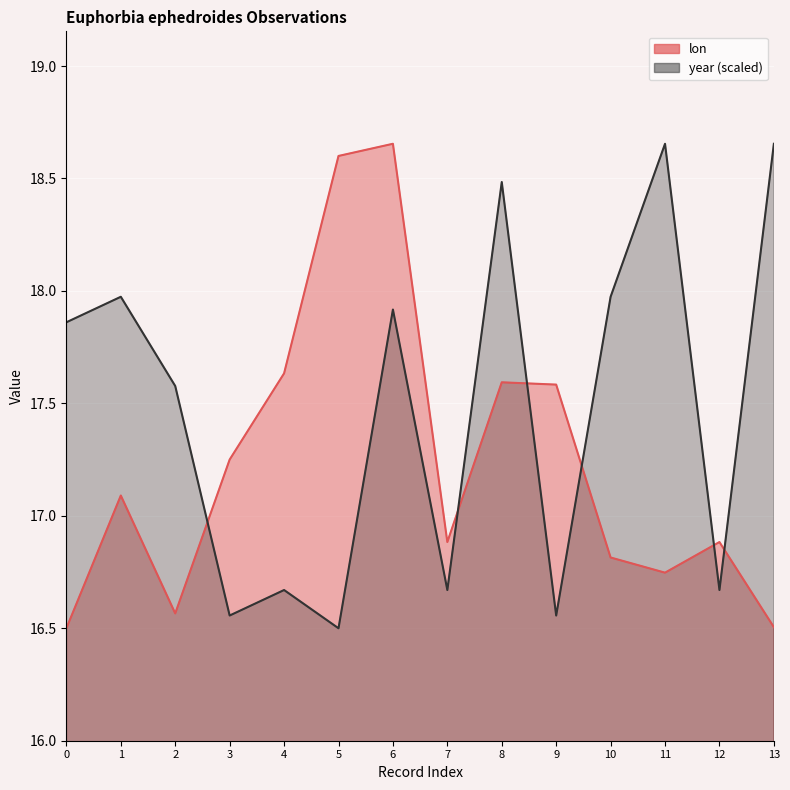

True or false: year has a value of 5.6 at 0.

False